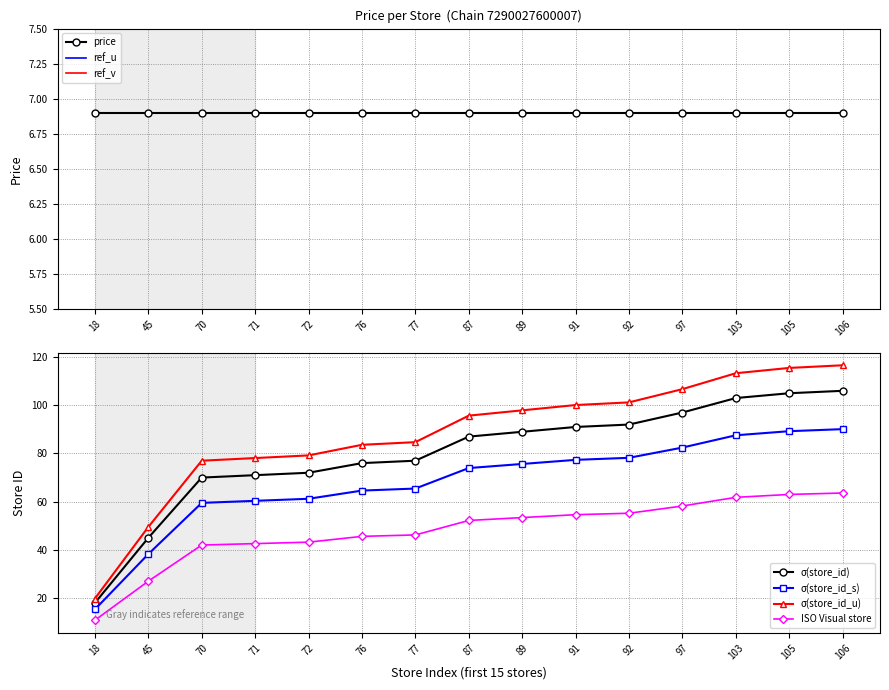

What is the value of the σ(store_id) point at the 11th from the left?

92.0